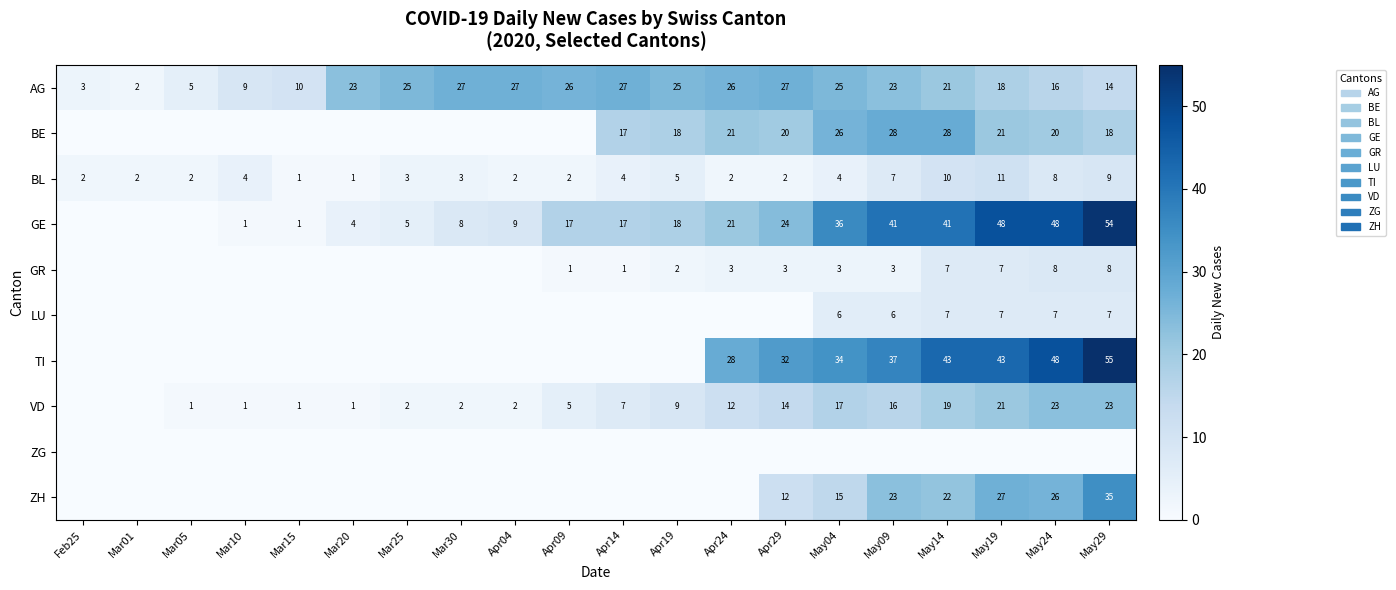

At which label does AG reach its minimum?

Mar01